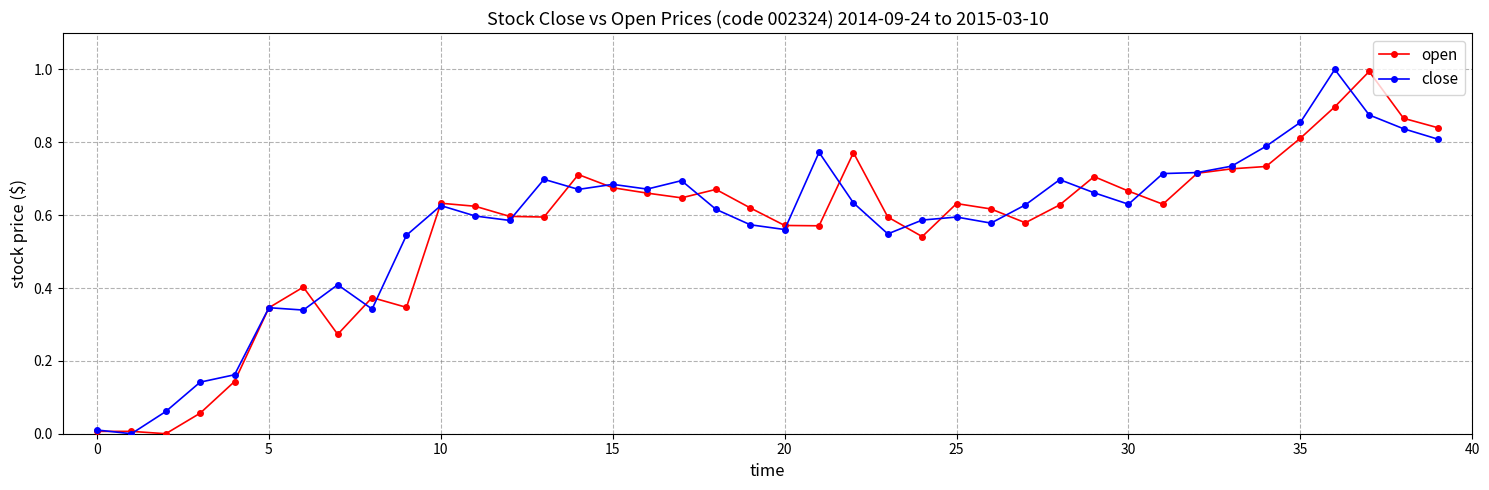

What is the greatest value displayed?

1.0